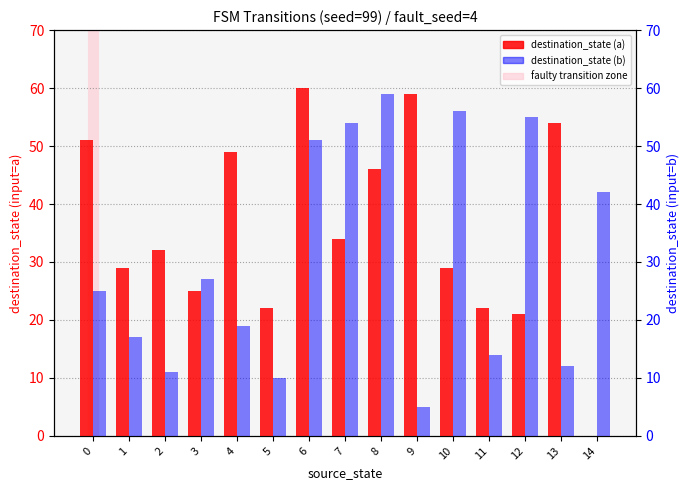

Which category has the highest value across all series?

6